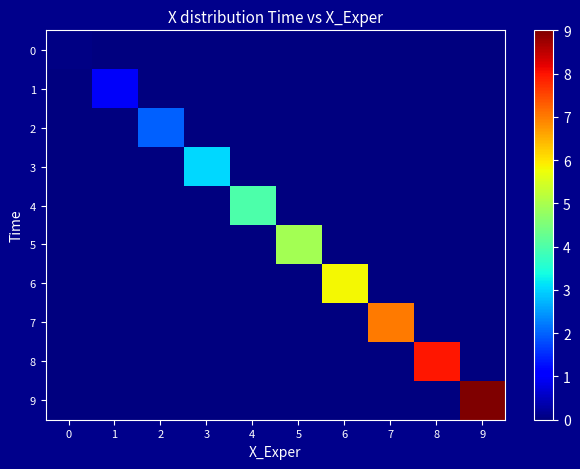

How many categories are shown in the chart?

10